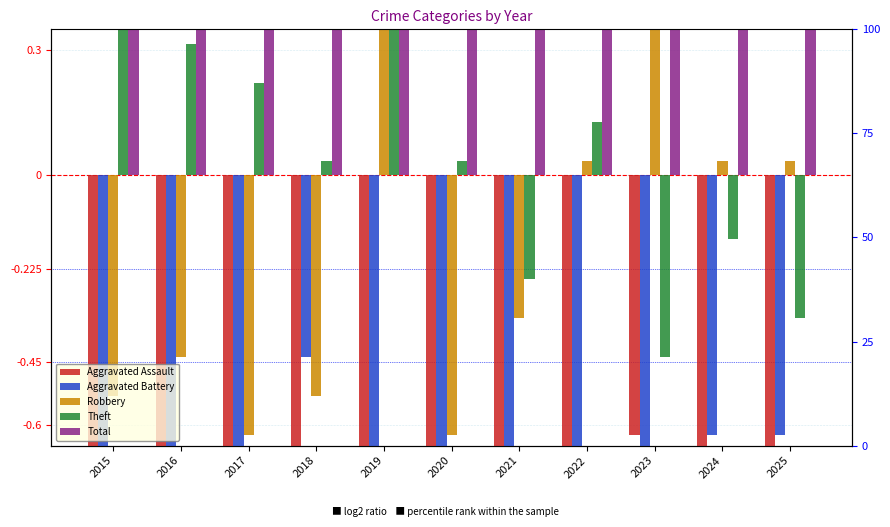

At 2022, list the series in order from smallest to largest.

Aggravated Battery, Aggravated Assault, Robbery, Theft, Total